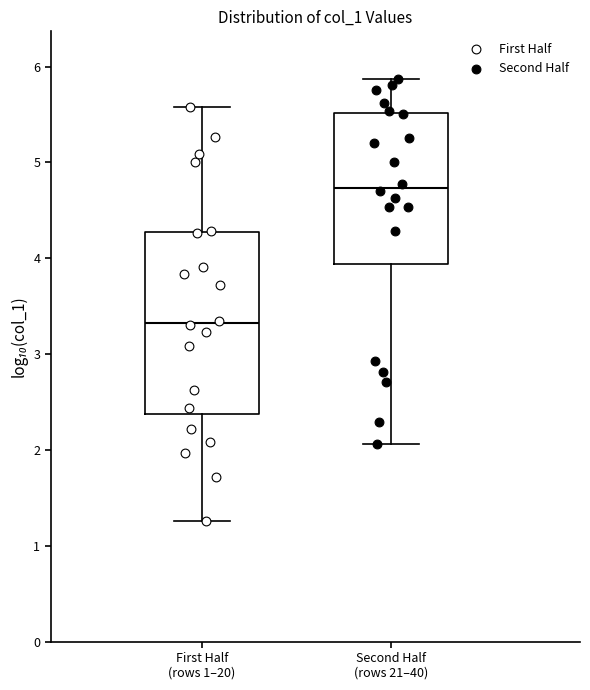

Which box's median line is the highest?

Second Half (rows 21–40)